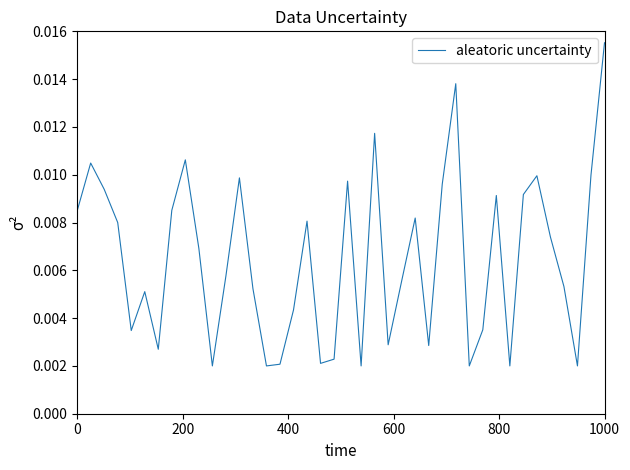

What is the sum of all values?

0.3